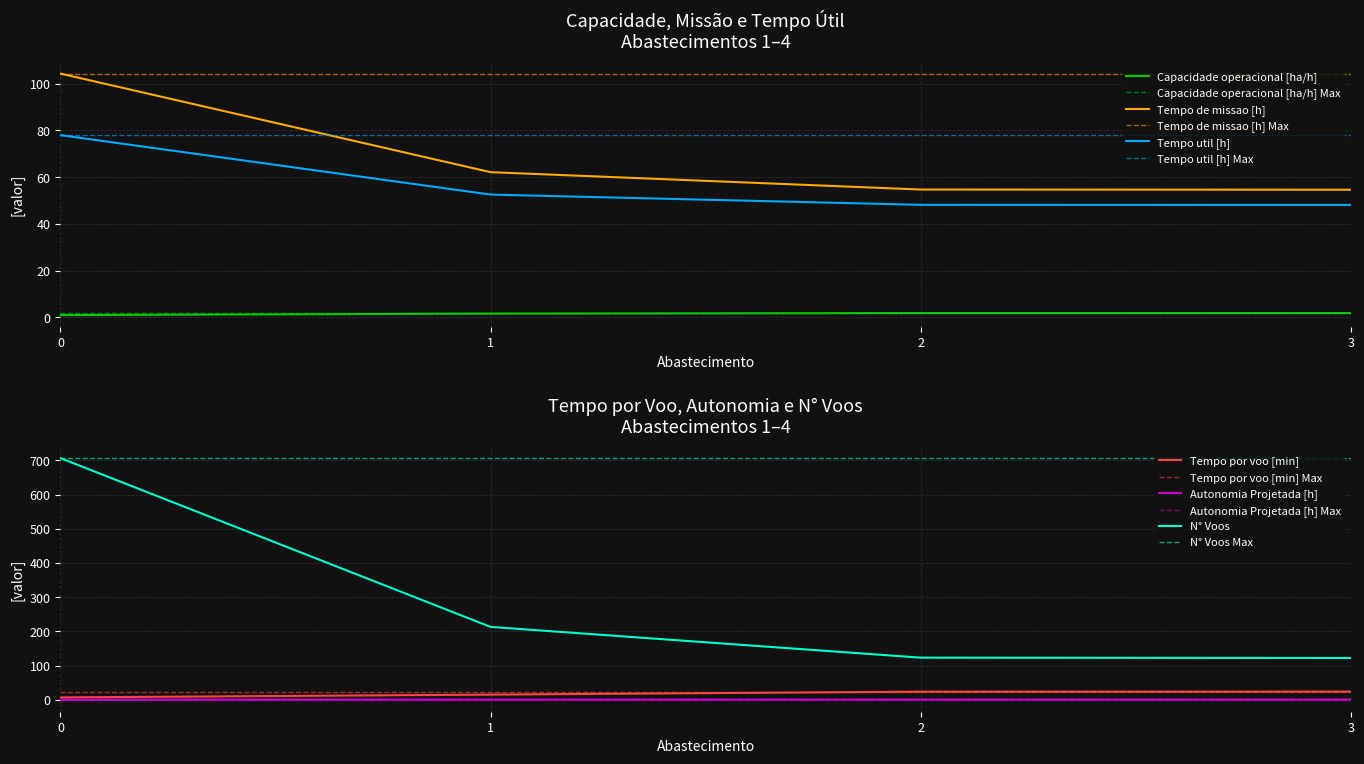

What is the difference between the second highest and second lowest values in the Tempo de missao [h] series?

7.4